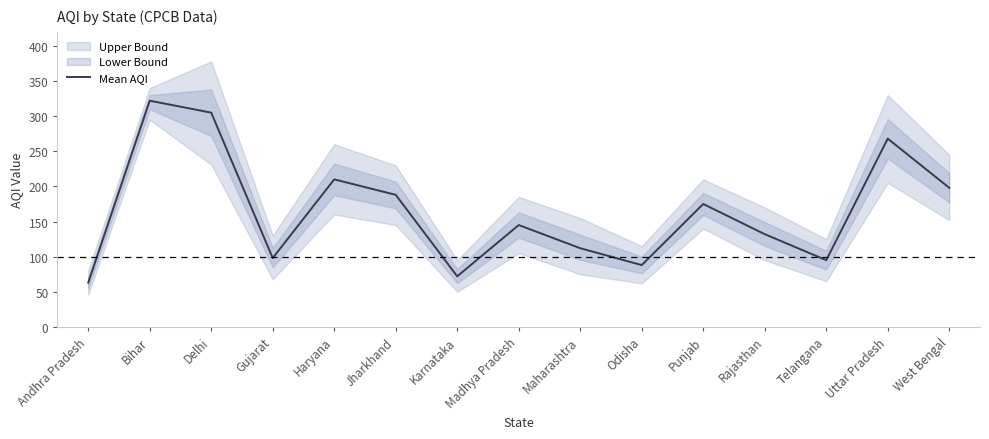

What is the sum of the values at Rajasthan and Uttar Pradesh?

400